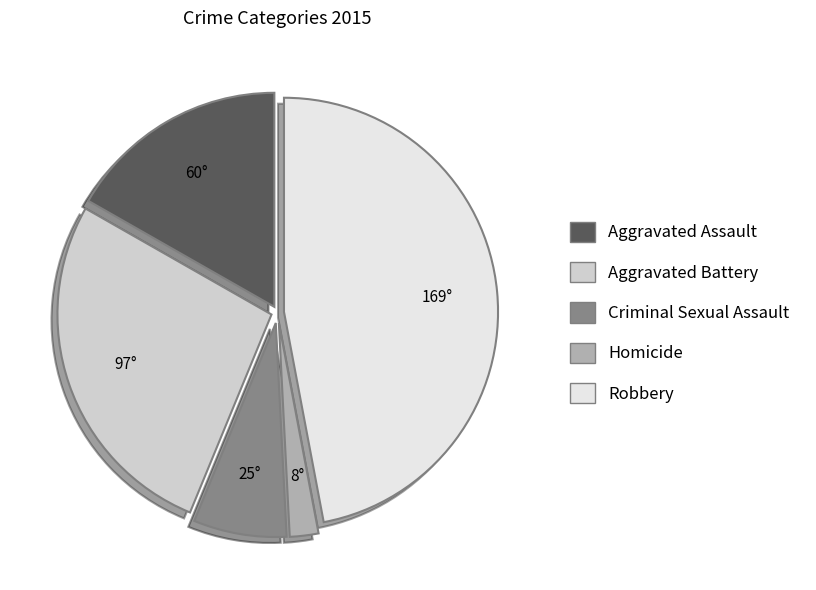

Which slice is the largest?

Robbery